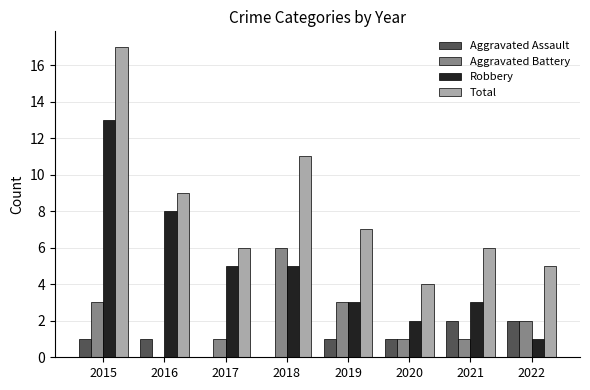

Which series has the widest spread of values?

Total